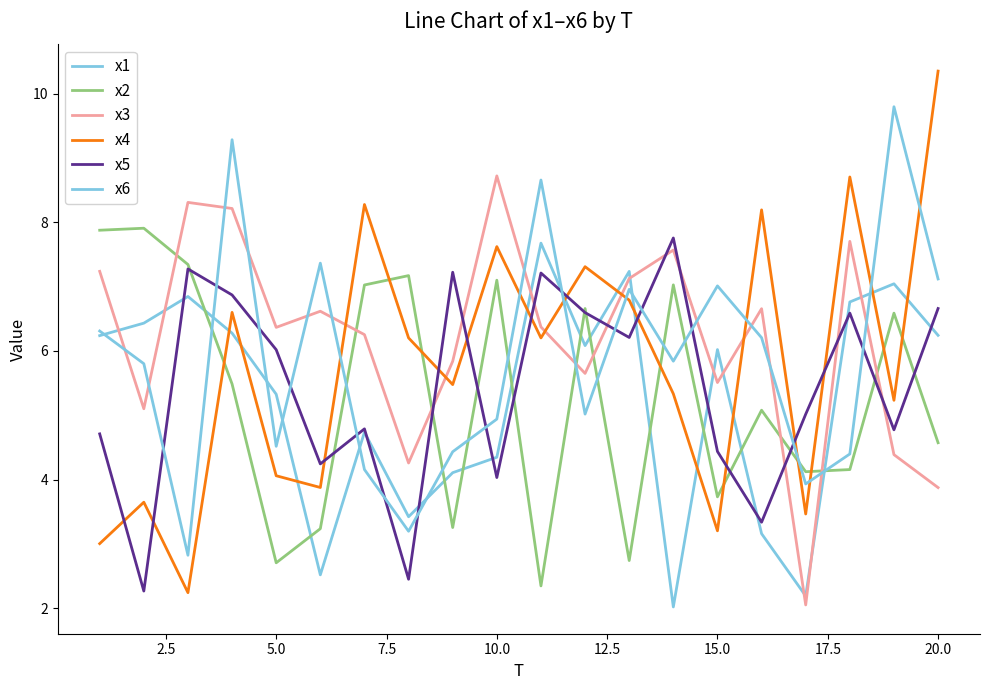

How many intersections are there between x2 and x1?

11